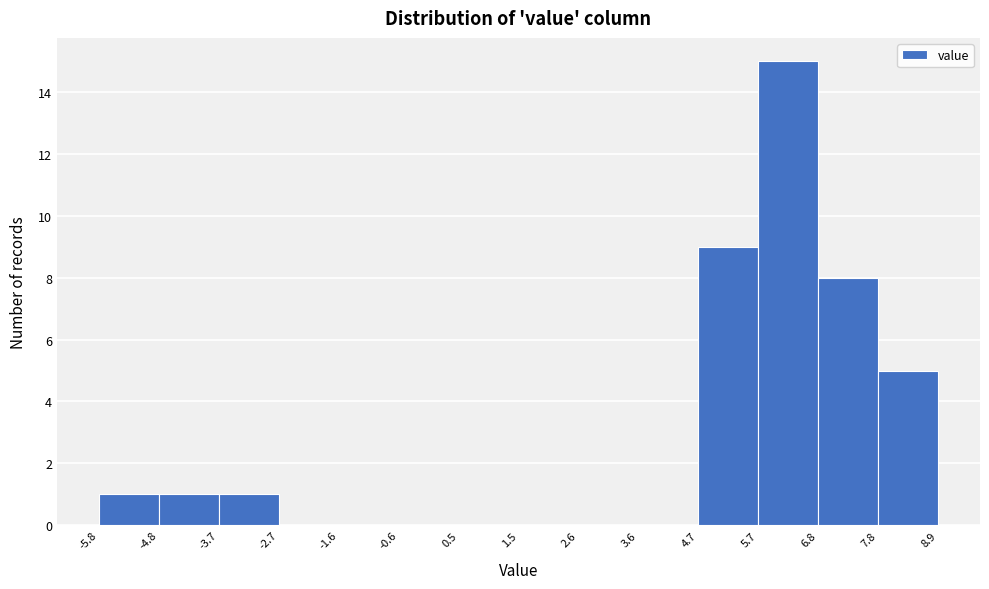

Reading left to right, transcribe this chart: for each bar, give the range it covers on the x-axis and its height. The values are not printed on the chart, so give them approximately, as read against the axis.

-5.8 to -4.8: 1
-4.8 to -3.7: 1
-3.7 to -2.7: 1
-2.7 to -1.6: 0
-1.6 to -0.6: 0
-0.6 to 0.5: 0
0.5 to 1.5: 0
1.5 to 2.6: 0
2.6 to 3.6: 0
3.6 to 4.7: 0
4.7 to 5.7: 9
5.7 to 6.8: 15
6.8 to 7.8: 8
7.8 to 8.9: 5